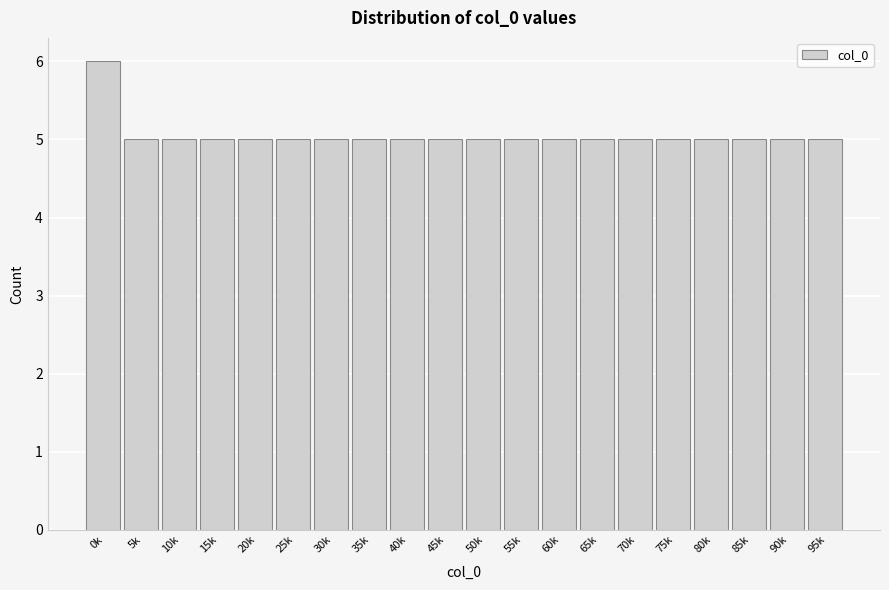

Reading left to right, list all the values displayed in this chart.

6	5	5	5	5	5	5	5	5	5	5	5	5	5	5	5	5	5	5	5